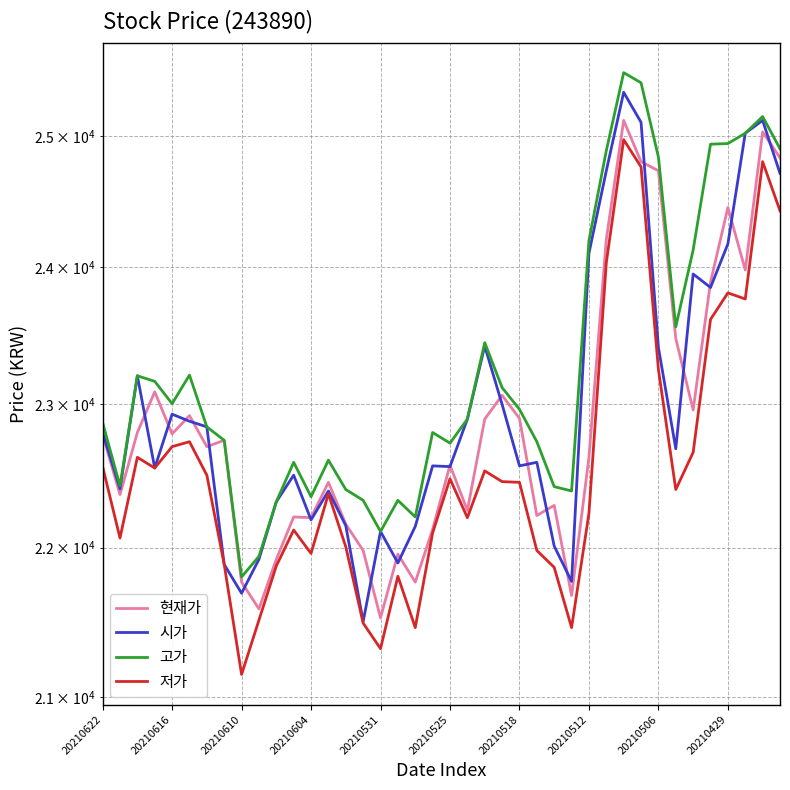

What is the minimum value shown in the chart?

21150